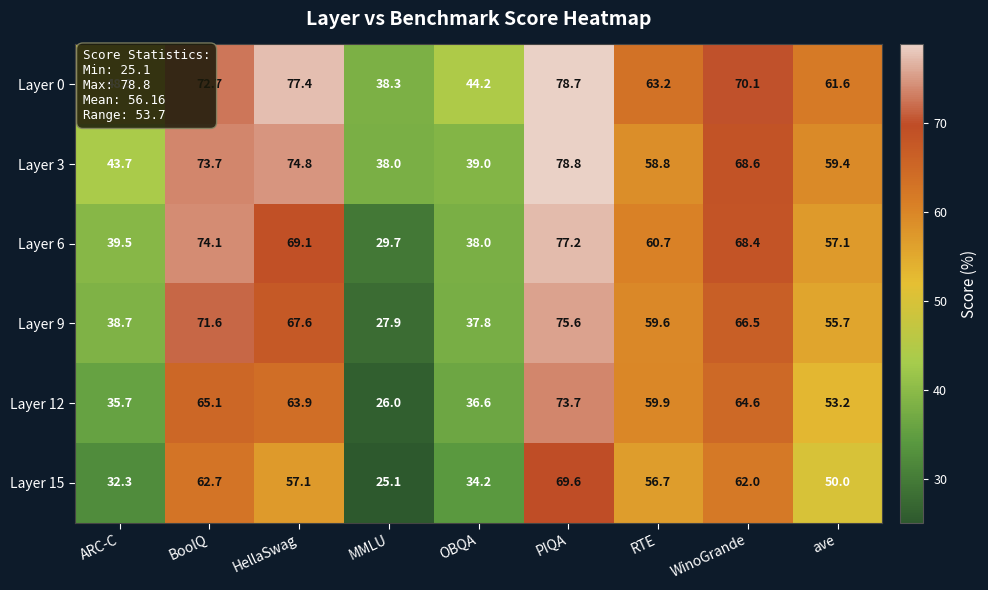

How many data points does each series have?

9